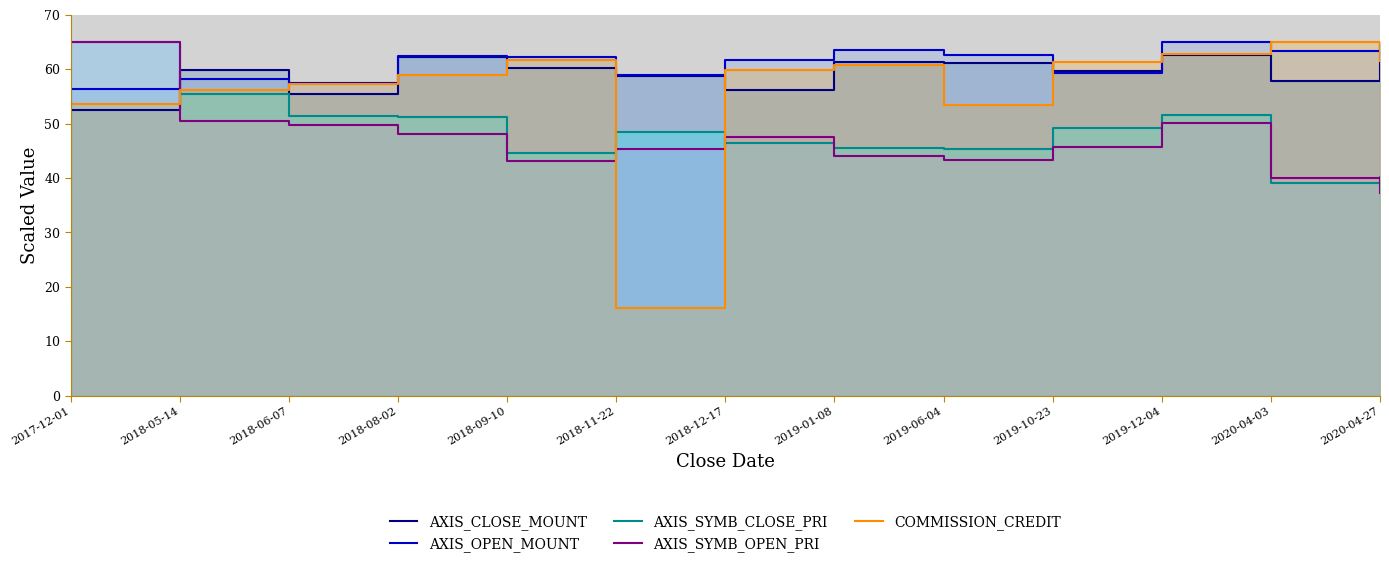

At which label does COMMISSION_CREDIT reach its minimum?

2018-11-22